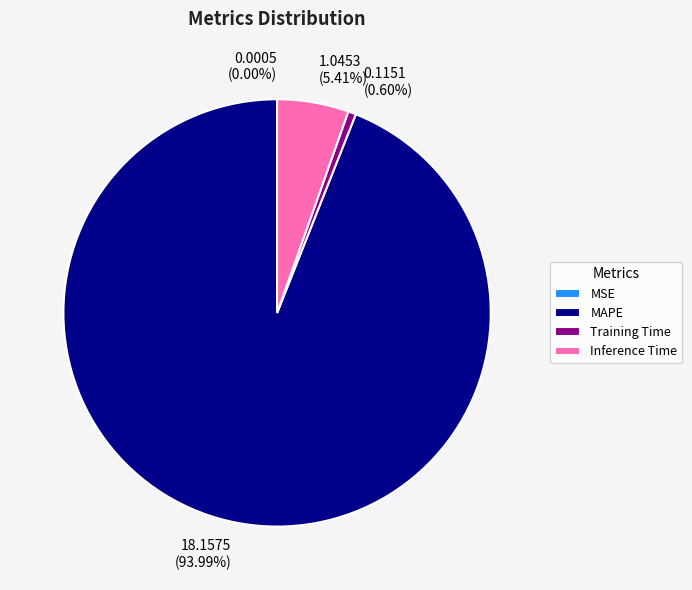

Does any single category account for the majority?

Yes